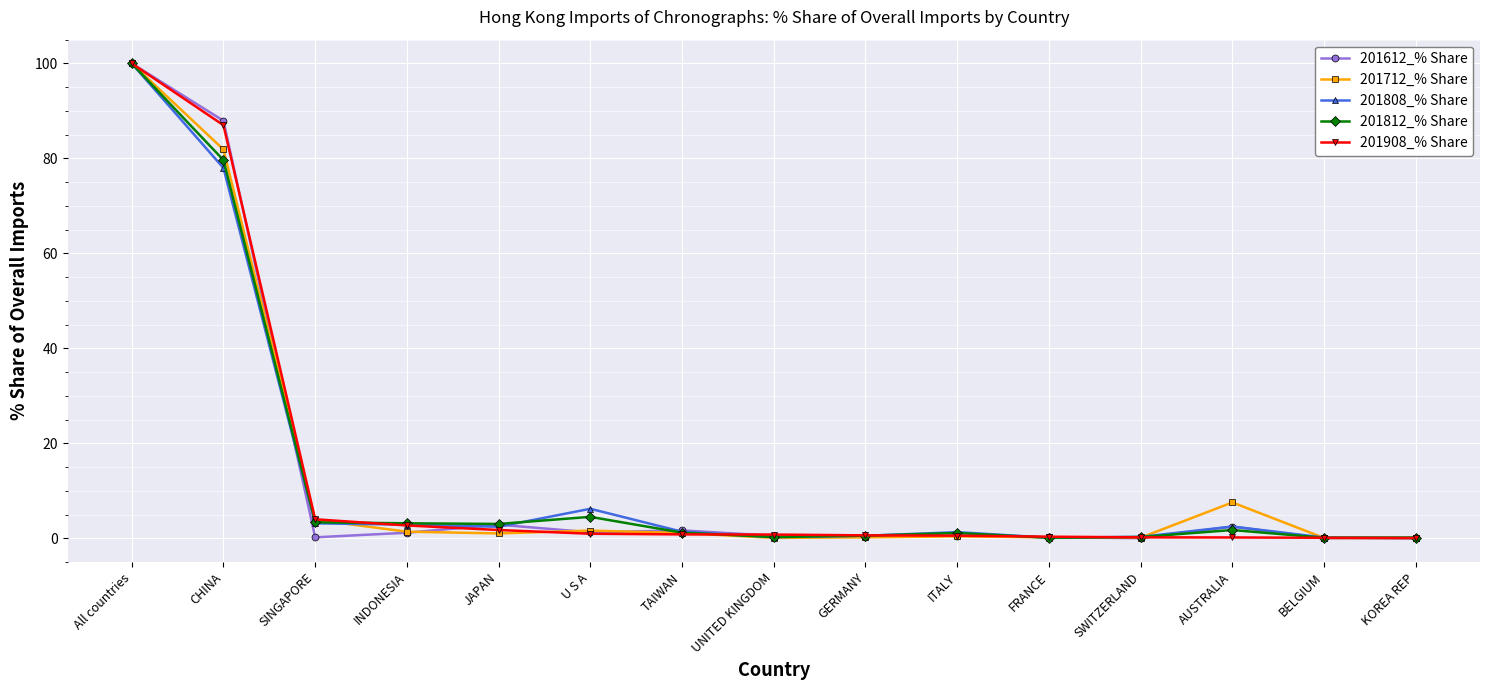

In 201812_% Share, how many points are higher than both neighbors (excluding endpoints)?

3